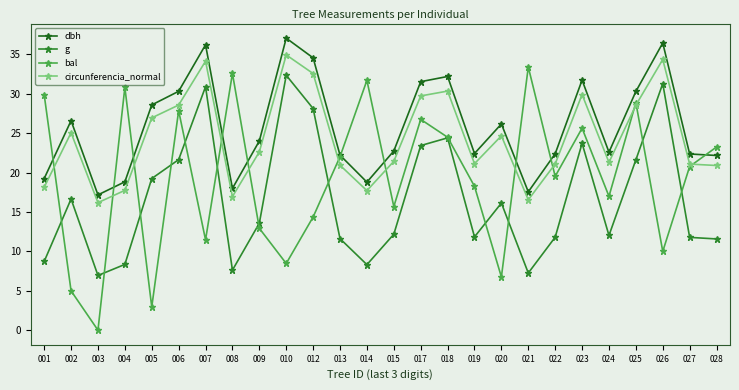

How many data points does each series have?

26